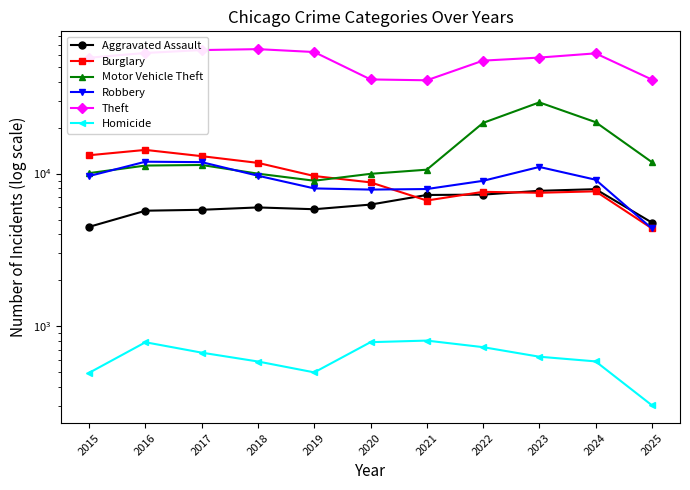

True or false: Homicide has more than 2 points higher than both neighbors.

False